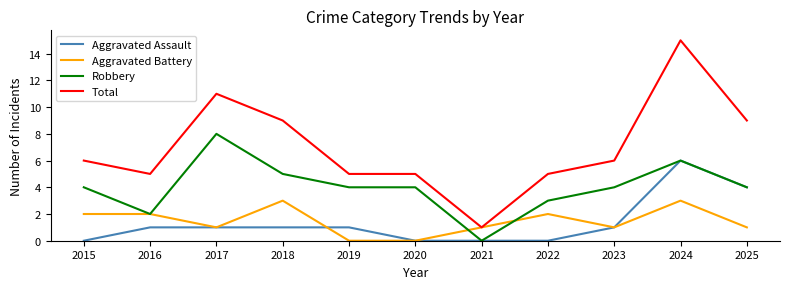

True or false: Aggravated Assault and Total intersect in this chart.

False